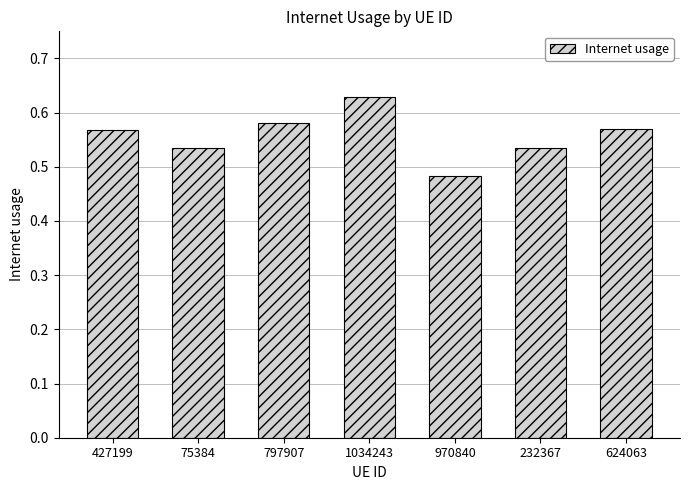

Count the values in the range 0 to 1.

7